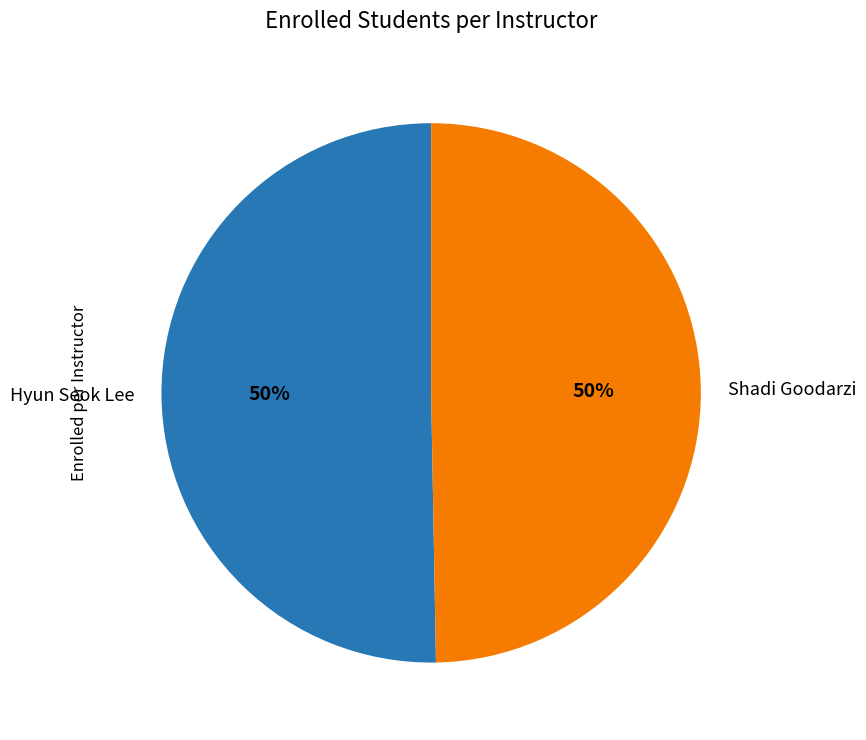

Approximately how many times larger is the value at Hyun Seok Lee compared to Shadi Goodarzi?

1.0